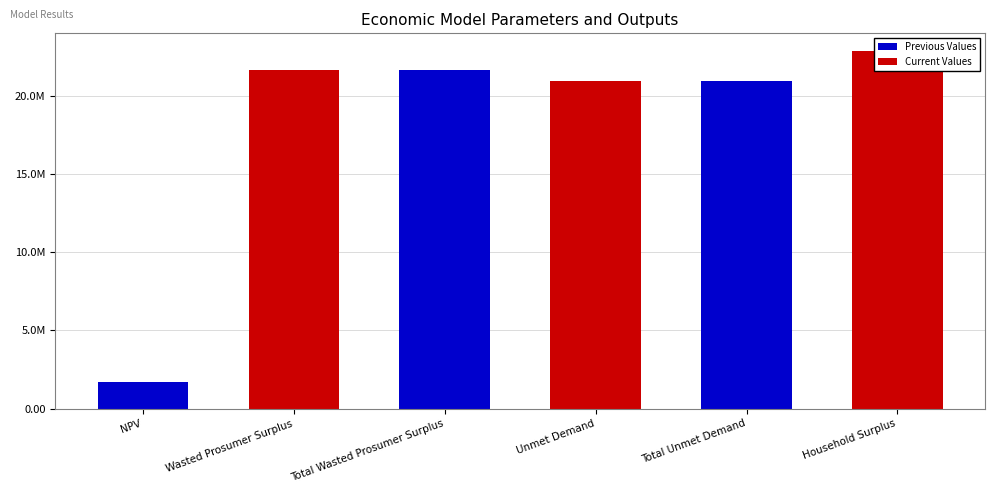

How many bars are there in total?

6